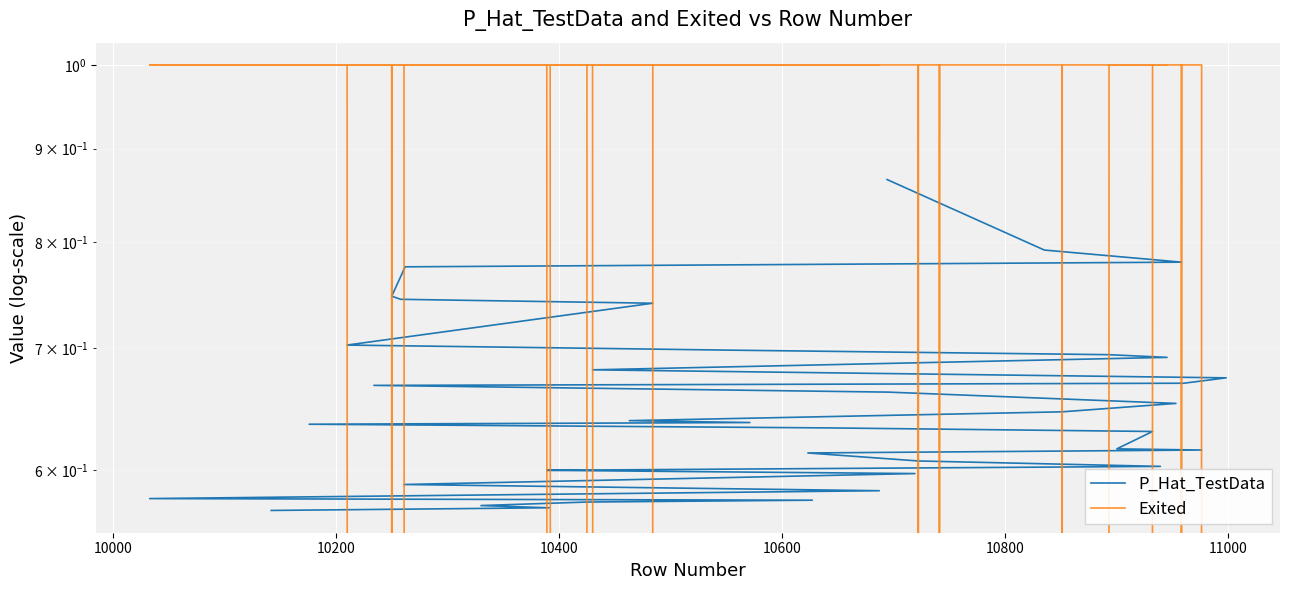

What is the difference between the maximum and minimum values in the P_Hat_TestData series?

0.3